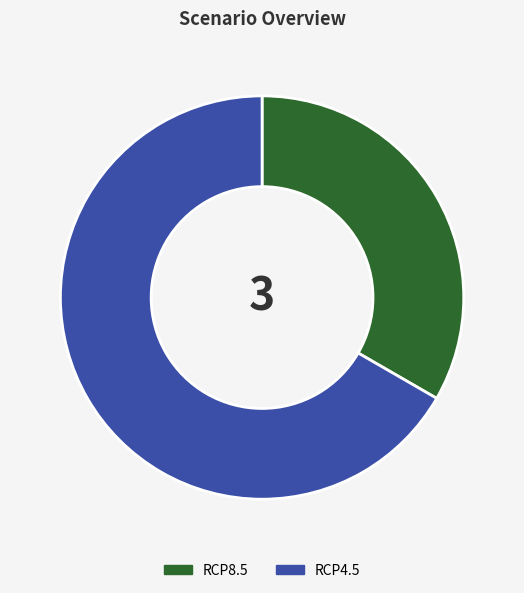

Which category has the smallest portion of the pie?

RCP8.5